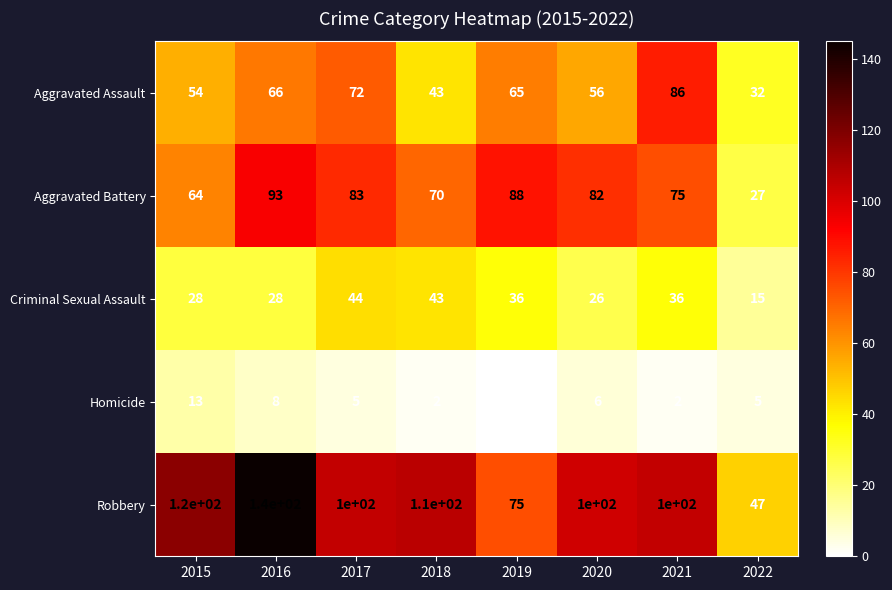

How many series are shown in this chart?

5